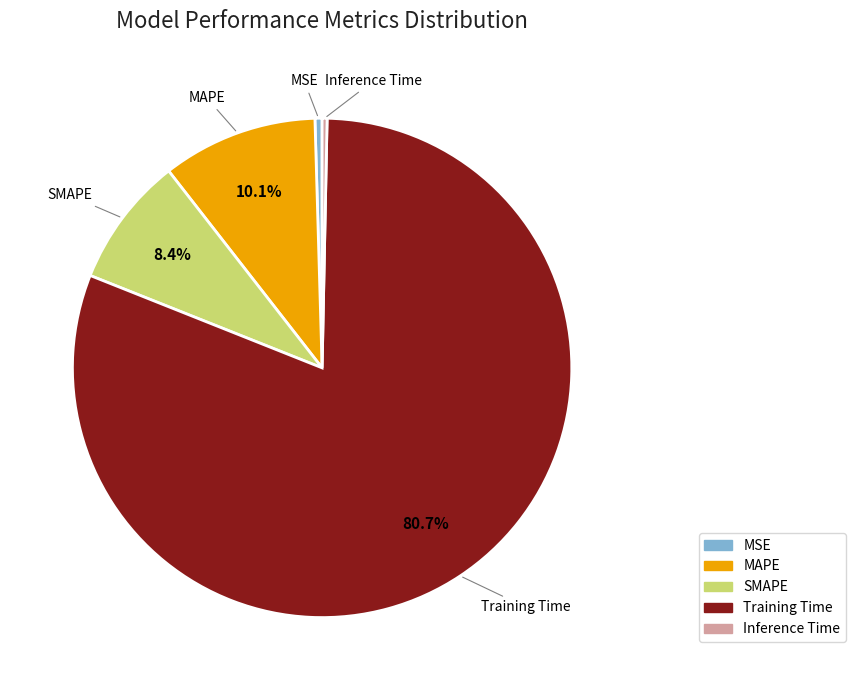

Which category has the biggest portion of the pie?

Training Time